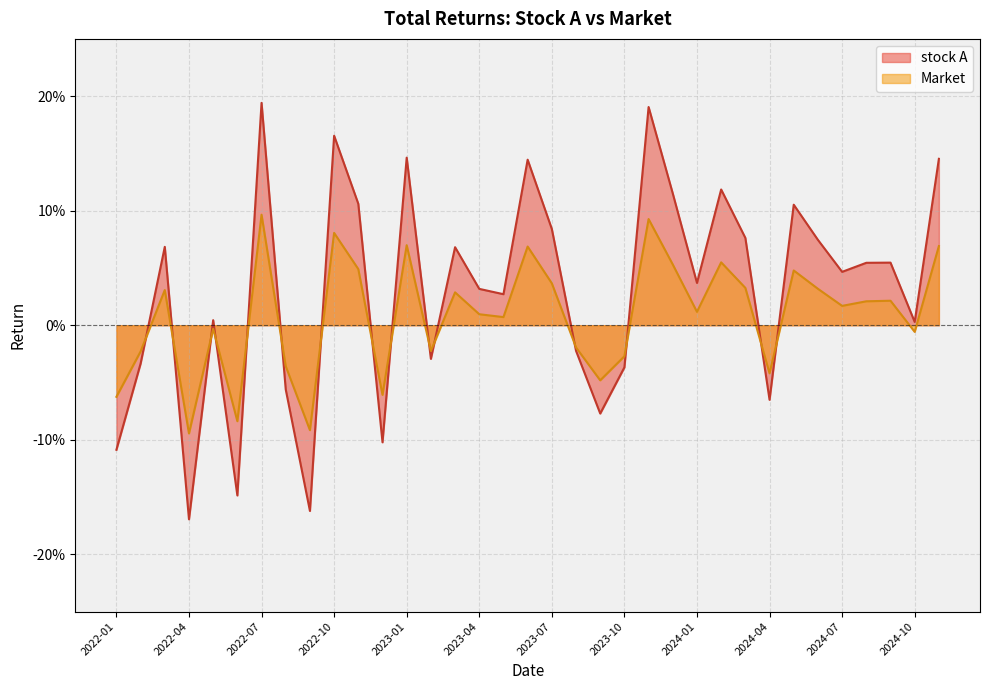

How many interior local valleys does the stock A series have?

11